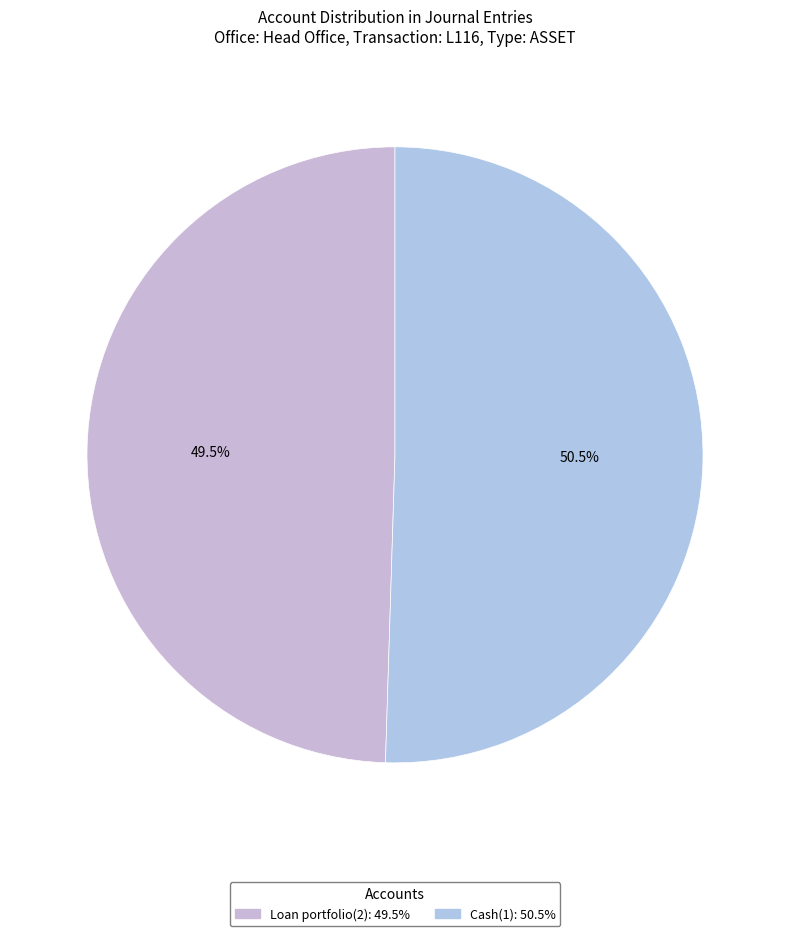

Does any single category account for the majority?

Yes